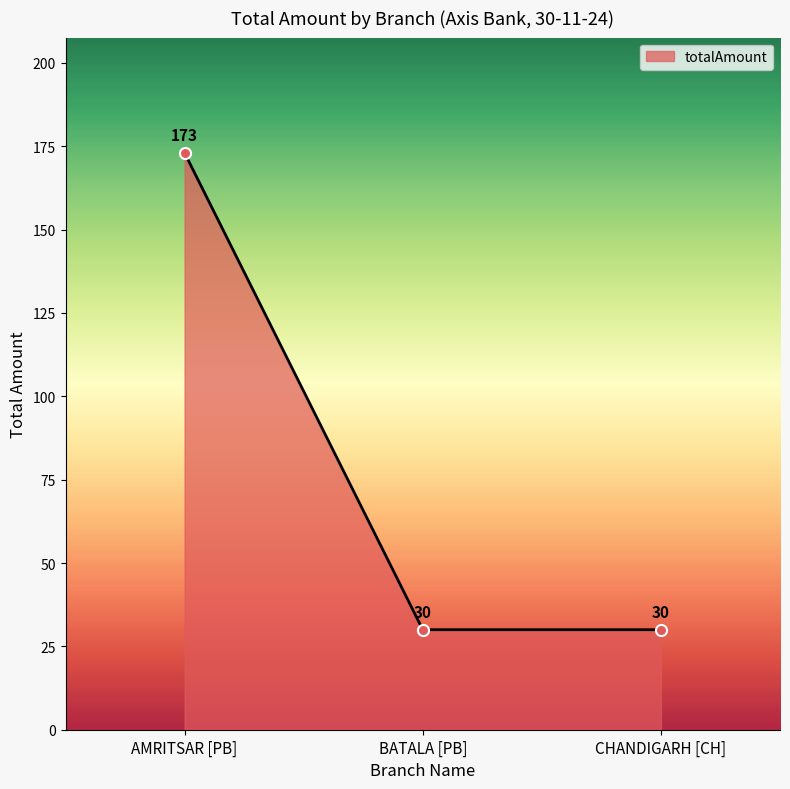

True or false: the data shows 10 at BATALA [PB].

False